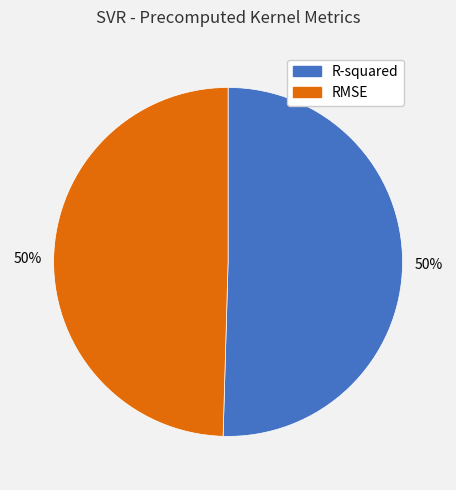

Is the sum of R-squared and RMSE greater than half?

Yes